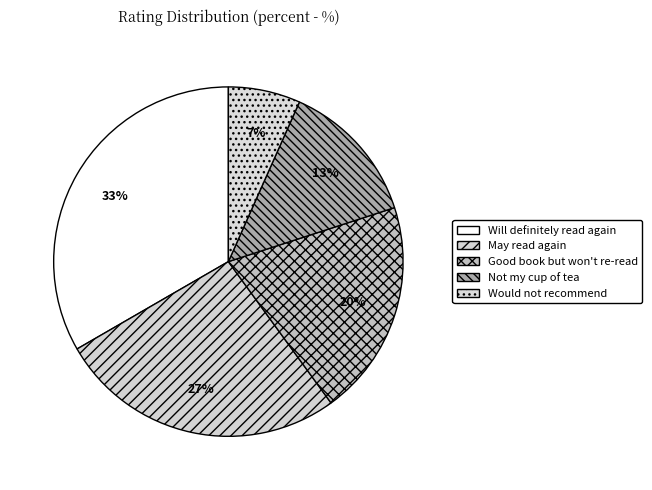

Is May read again the majority of the pie?

No